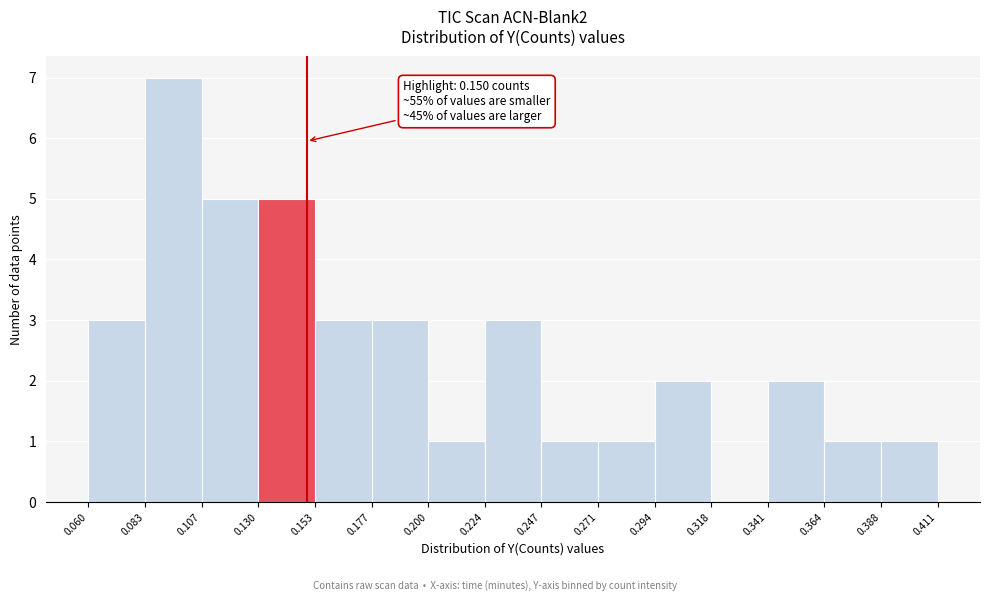

Over which range of the x-axis is the bar tallest?

0.083 to 0.107